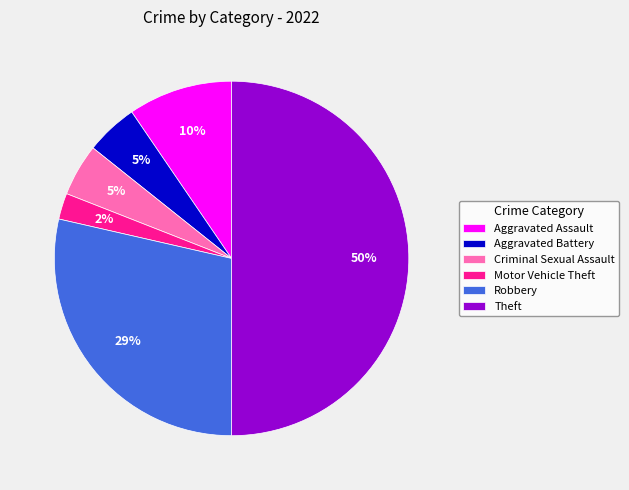

How many slices are in this pie chart?

6